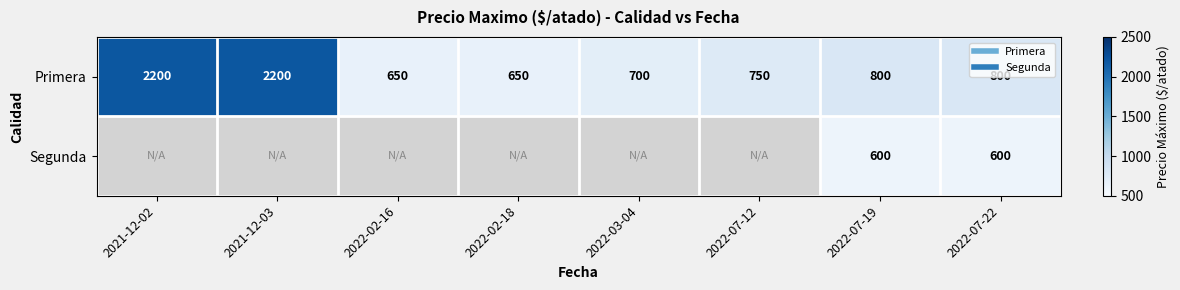

The Primera series shows 253 at 2022-03-04. True or false?

False